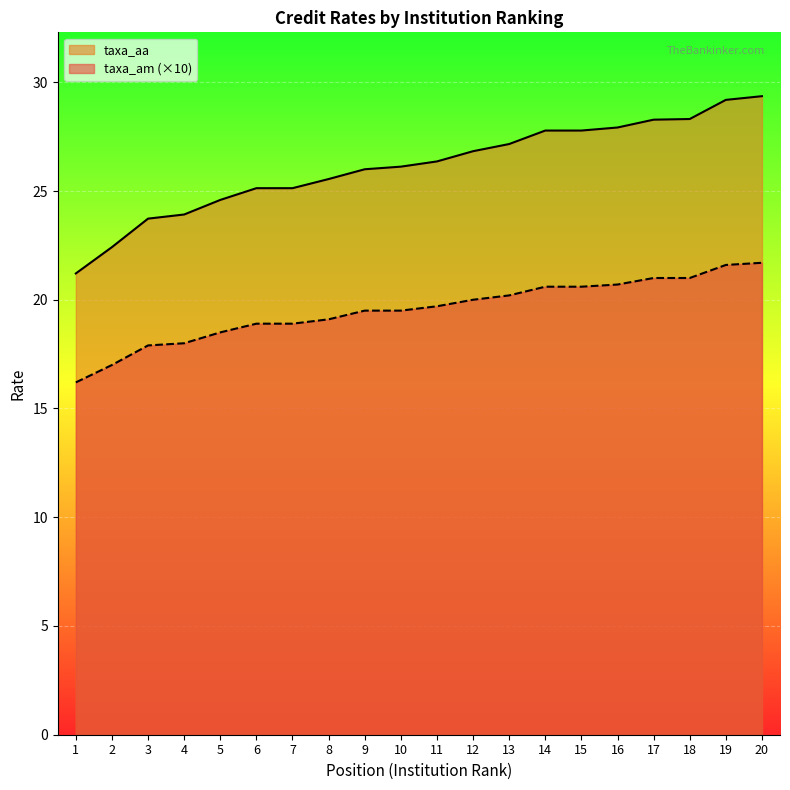

Which series has the largest total across all categories?

taxa_aa